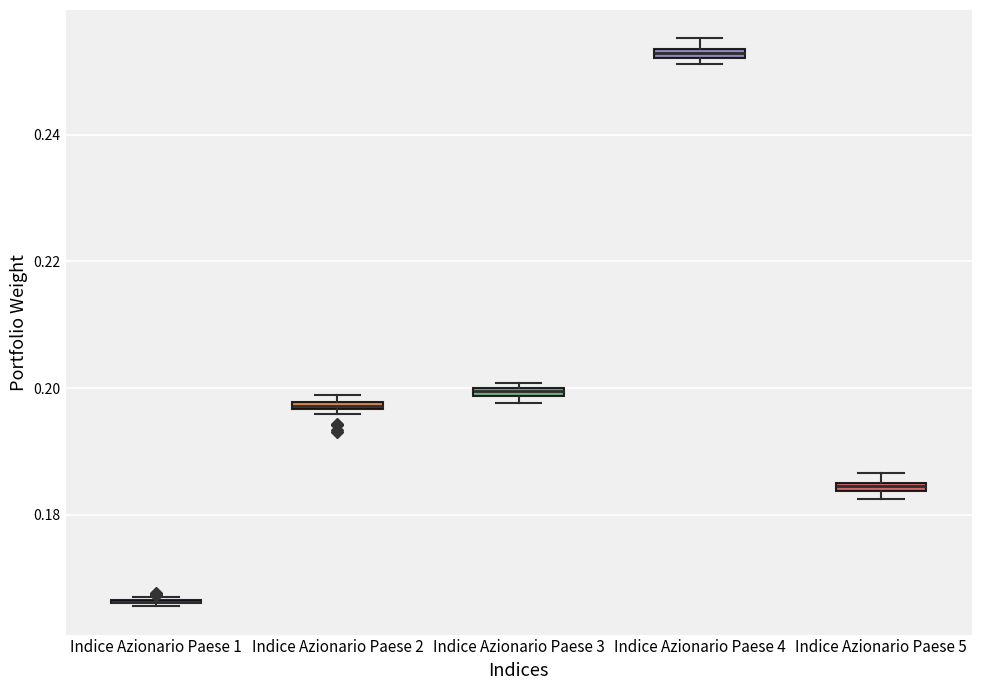

Where is the lower edge of the box for Indice Azionario Paese 2 on the y-axis? The values are not printed on the chart, so give them approximately, as read against the axis.

0.196